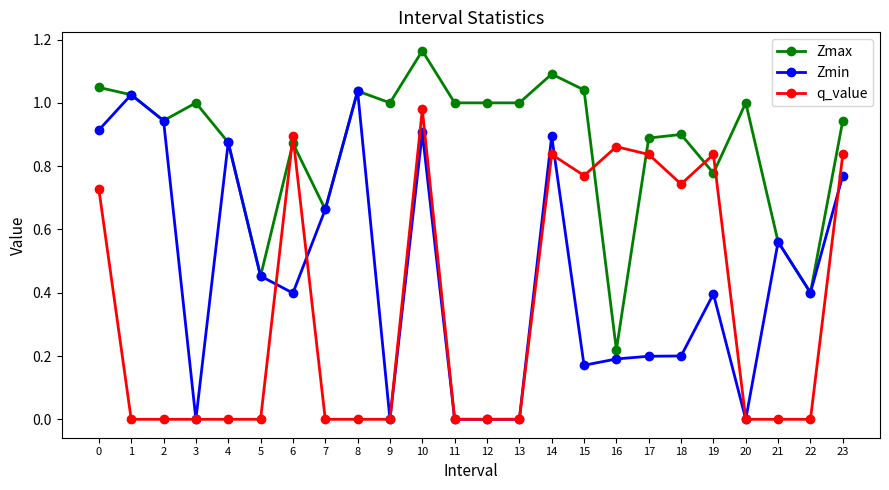

What is the value of the Zmin point at the 7th from the left?

0.4